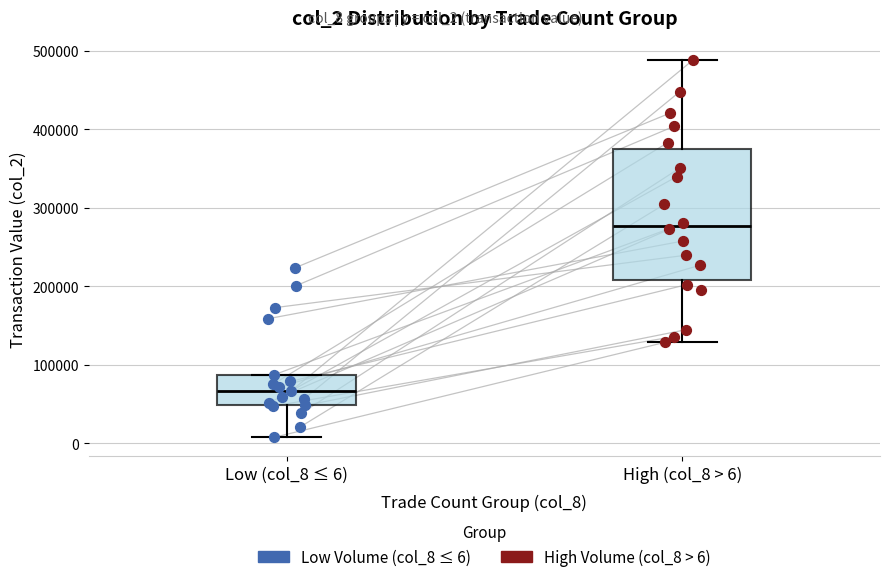

Which box has the lowest median line?

Low (col_8 ≤ 6)